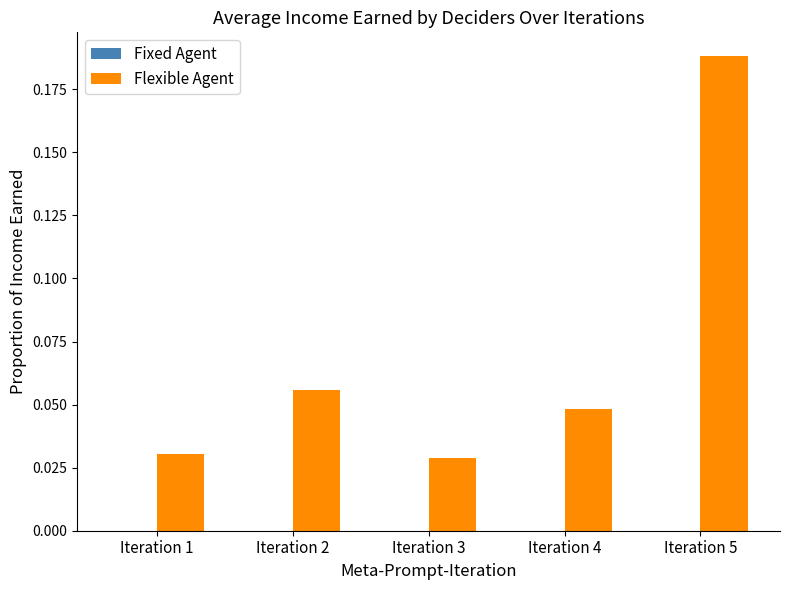

True or false: Flexible Agent has a value of 0.3 at Iteration 5.

False